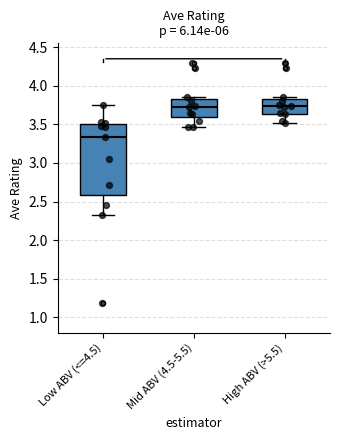

Reading left to right, transcribe this box plot: for each box, give where its median line is, the range the box spans, and where its two whiskers end, as read against the y-axis. The values are not printed on the chart, so give them approximately, as read against the axis.

Low ABV (<=4.5): median 3.35, box 2.60 to 3.50, whiskers 2.30 to 3.75
Mid ABV (4.5-5.5): median 3.70, box 3.60 to 3.85, whiskers 3.45 to 3.85 (just above the box's upper edge)
High ABV (>5.5): median 3.75, box 3.65 to 3.85, whiskers 3.50 to 3.85 (just above the box's upper edge)